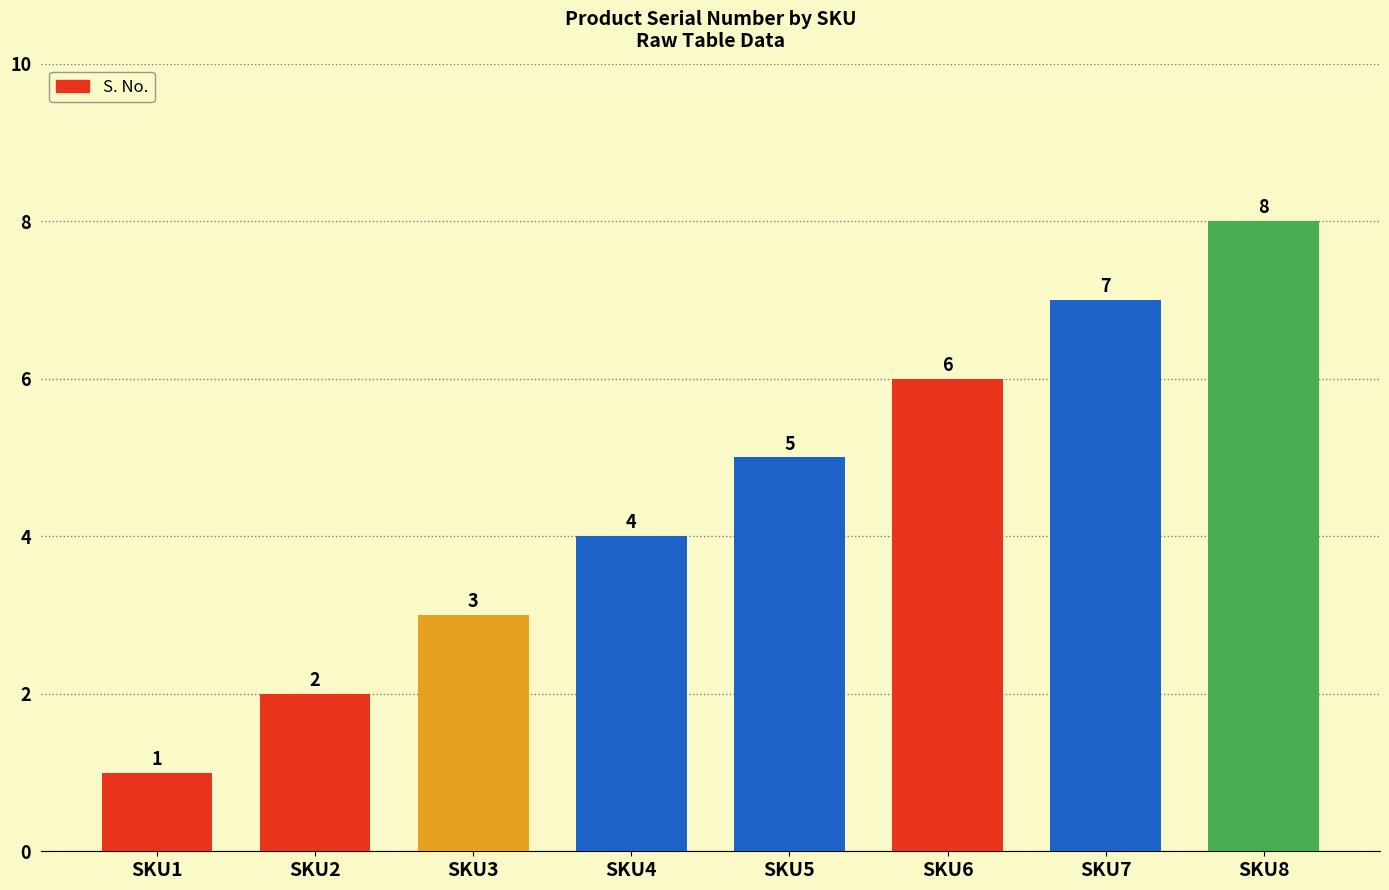

Rank the categories by value from lowest to highest.

SKU1, SKU2, SKU3, SKU4, SKU5, SKU6, SKU7, SKU8